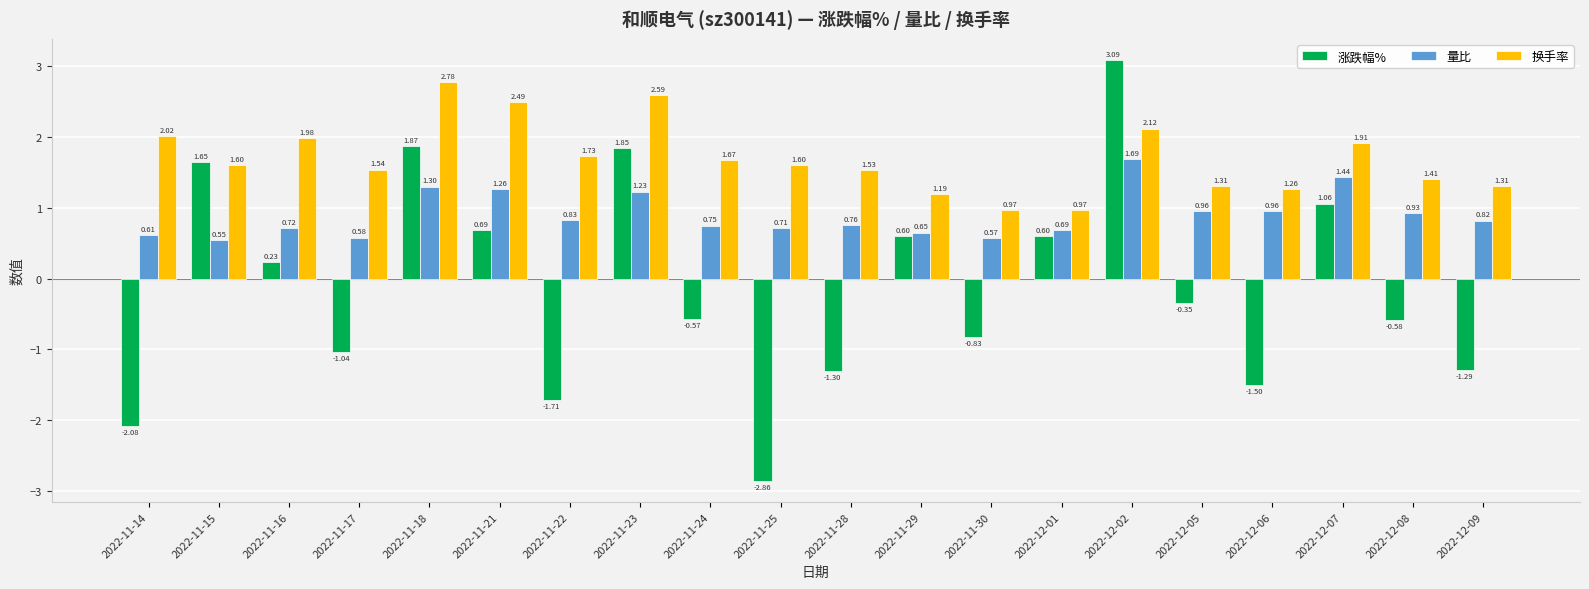

What is the sum of all 量比 values?

18.0